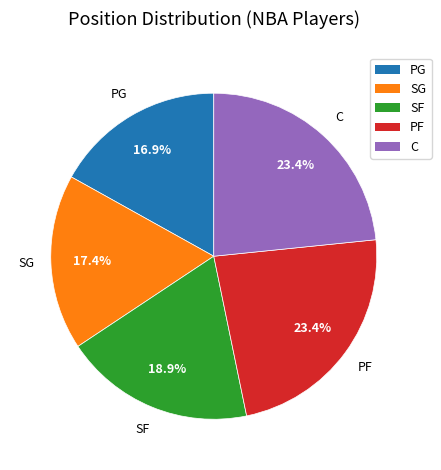

What is the total percentage of SF and C?

42.3%